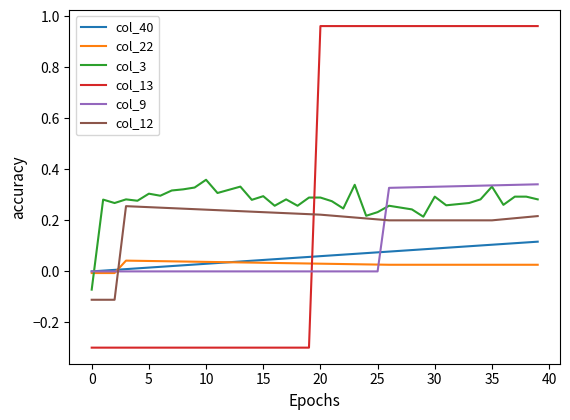

After their last crossing, which series has the higher values: col_3 or col_13?

col_13